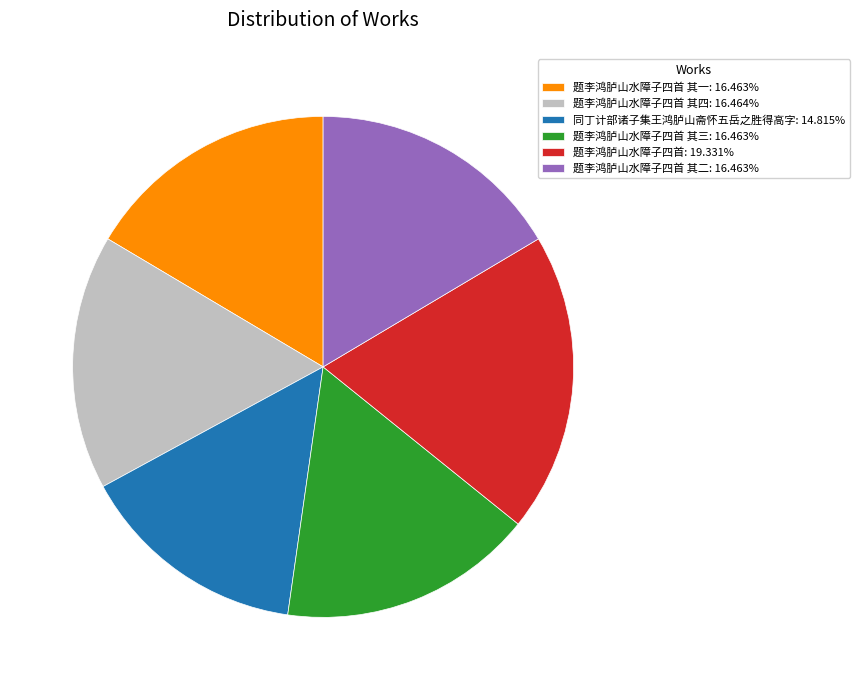

Do 题李鸿胪山水障子四首 其一: 16.463% and 题李鸿胪山水障子四首 其四: 16.464% together represent more than half of the pie?

No